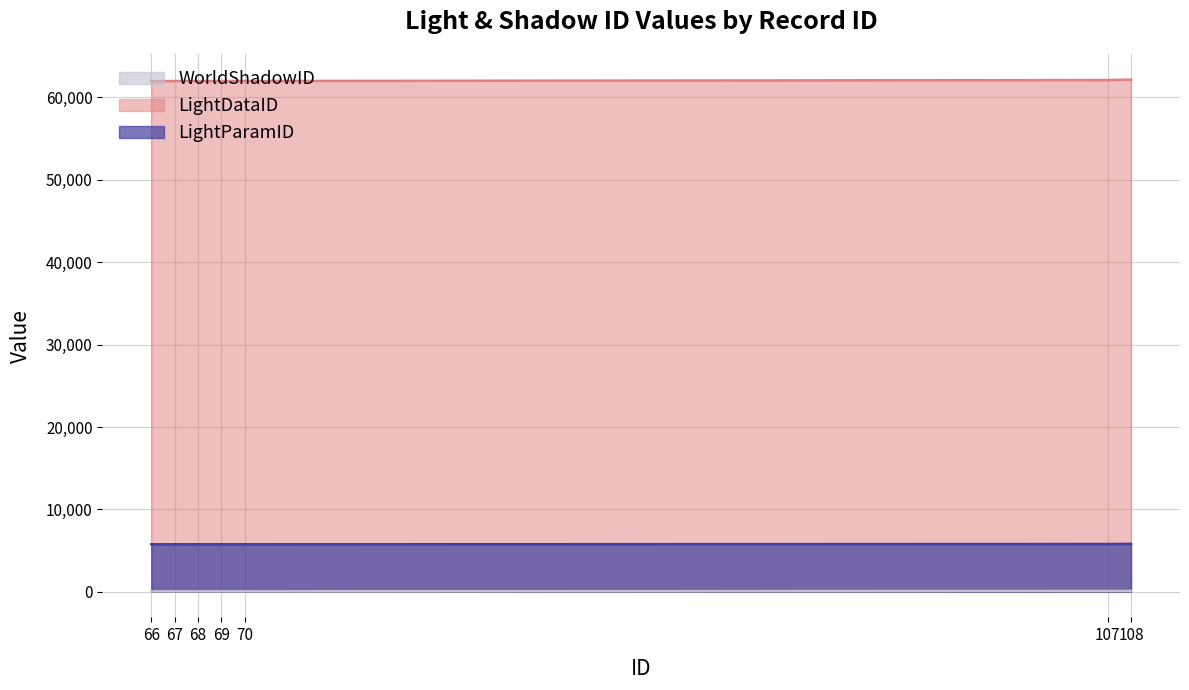

At how many categories does at least one series exceed 23500?

7